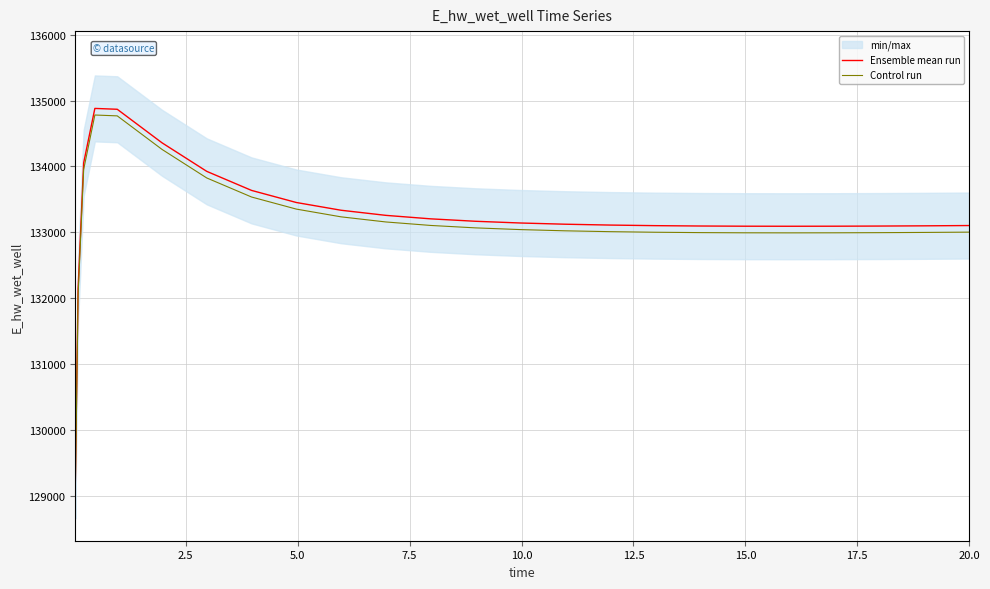

What is the greatest value displayed?

134880.2